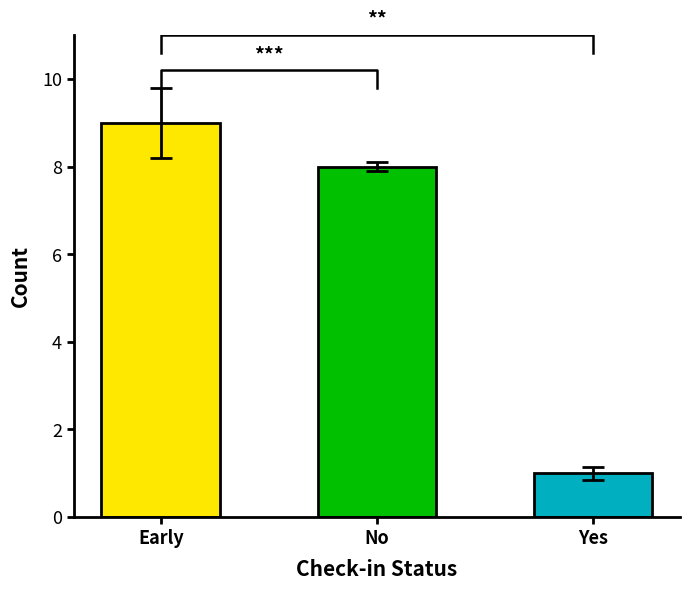

Which label corresponds to the smallest value in the chart?

Yes